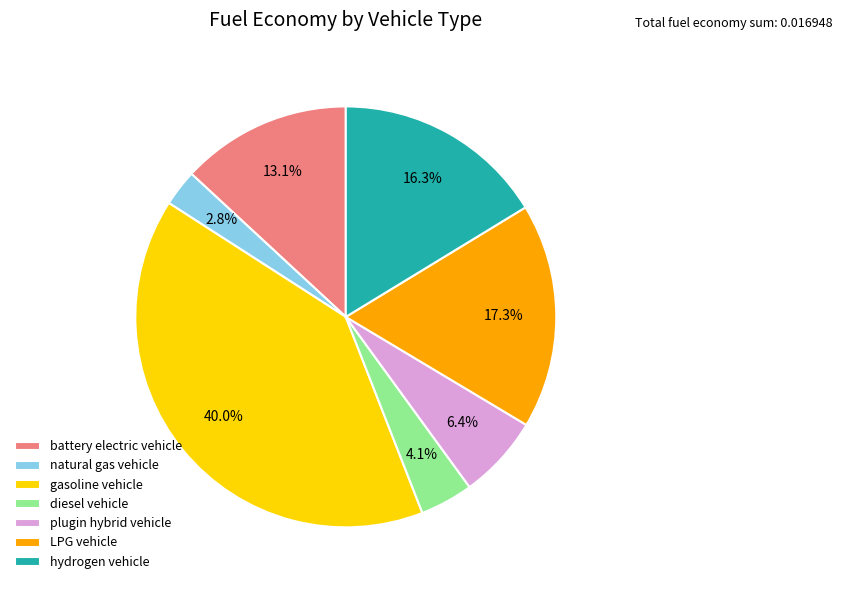

Does any single category account for the majority?

No